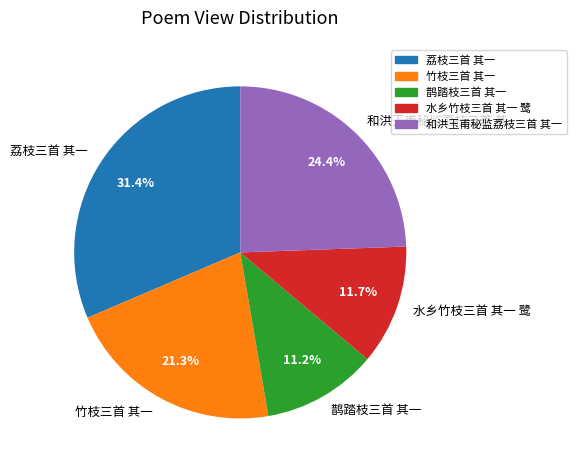

What is the ratio of the value at 竹枝三首 其一 to the value at 和洪玉甫秘监荔枝三首 其一?

0.9